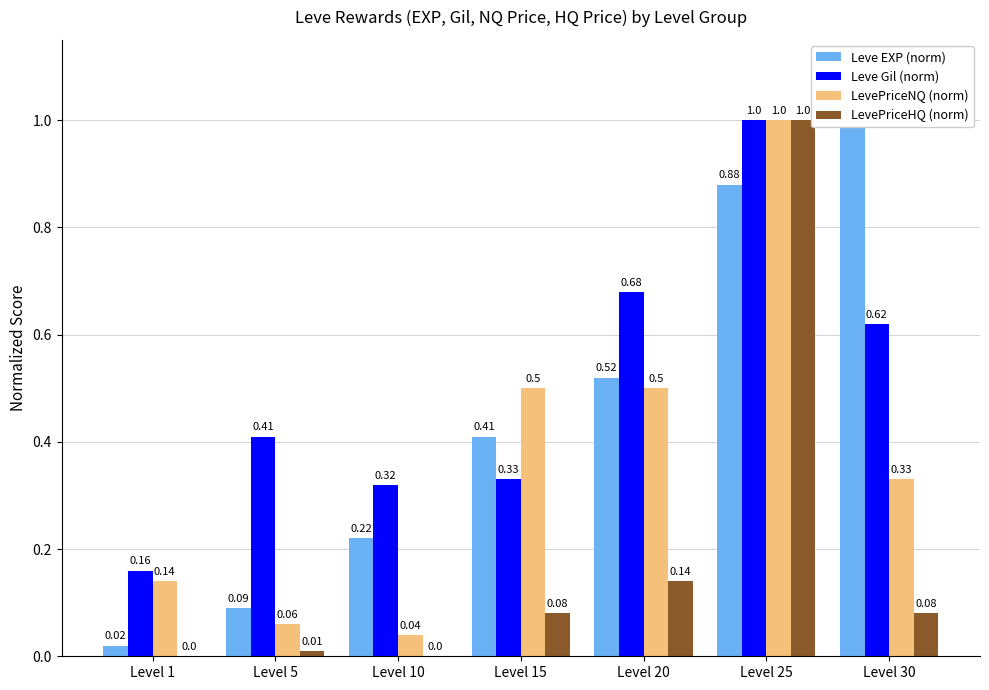

What are all the series names shown in the legend?

Leve EXP (norm), Leve Gil (norm), LevePriceNQ (norm), LevePriceHQ (norm)